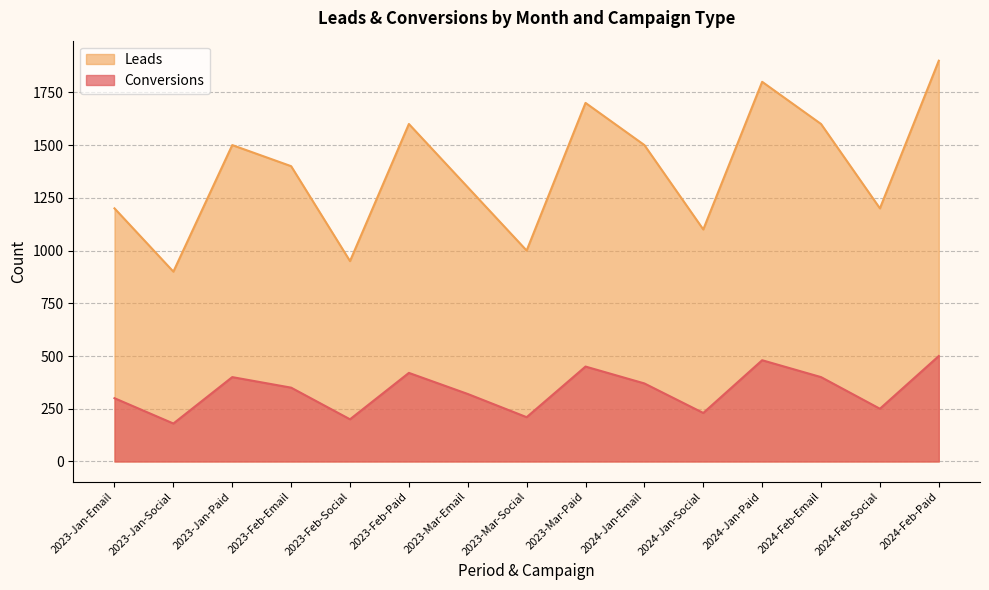

How many data points in Conversions are less than 350?

7